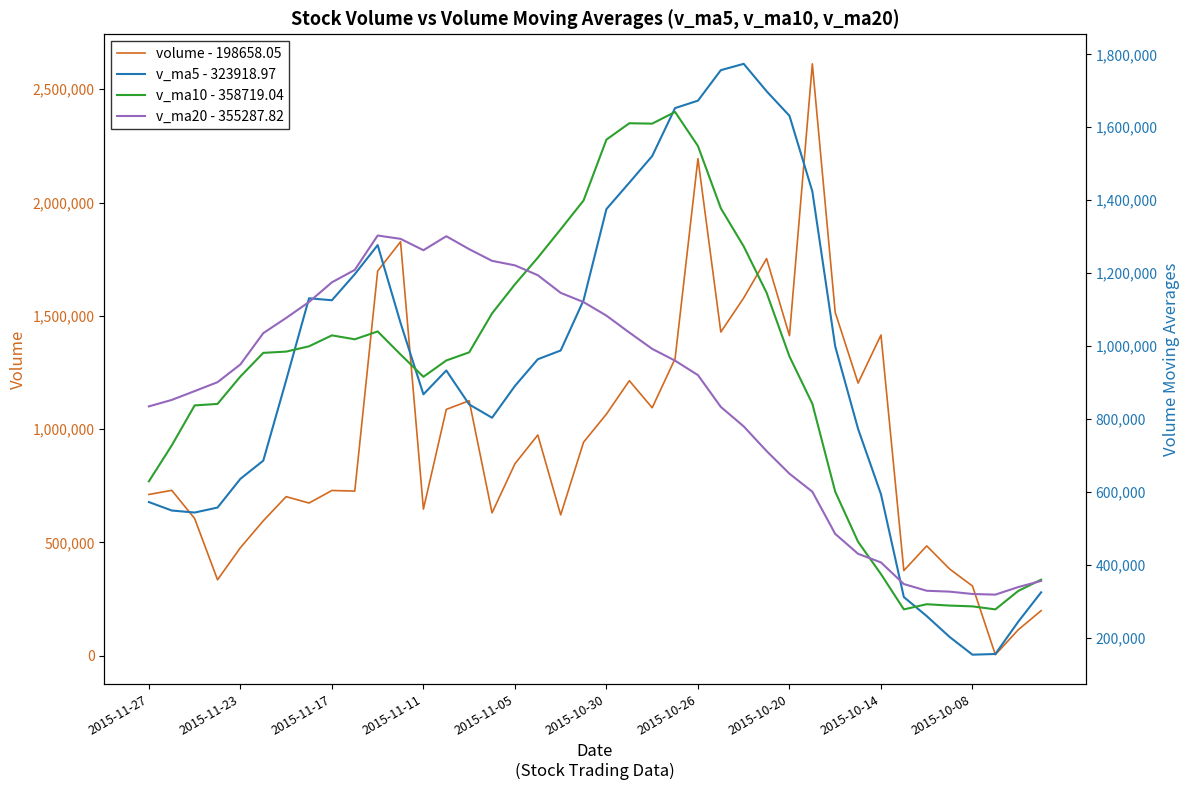

After their last crossing, which series has the higher values: volume - 198658.05 or v_ma5 - 323918.97?

v_ma5 - 323918.97